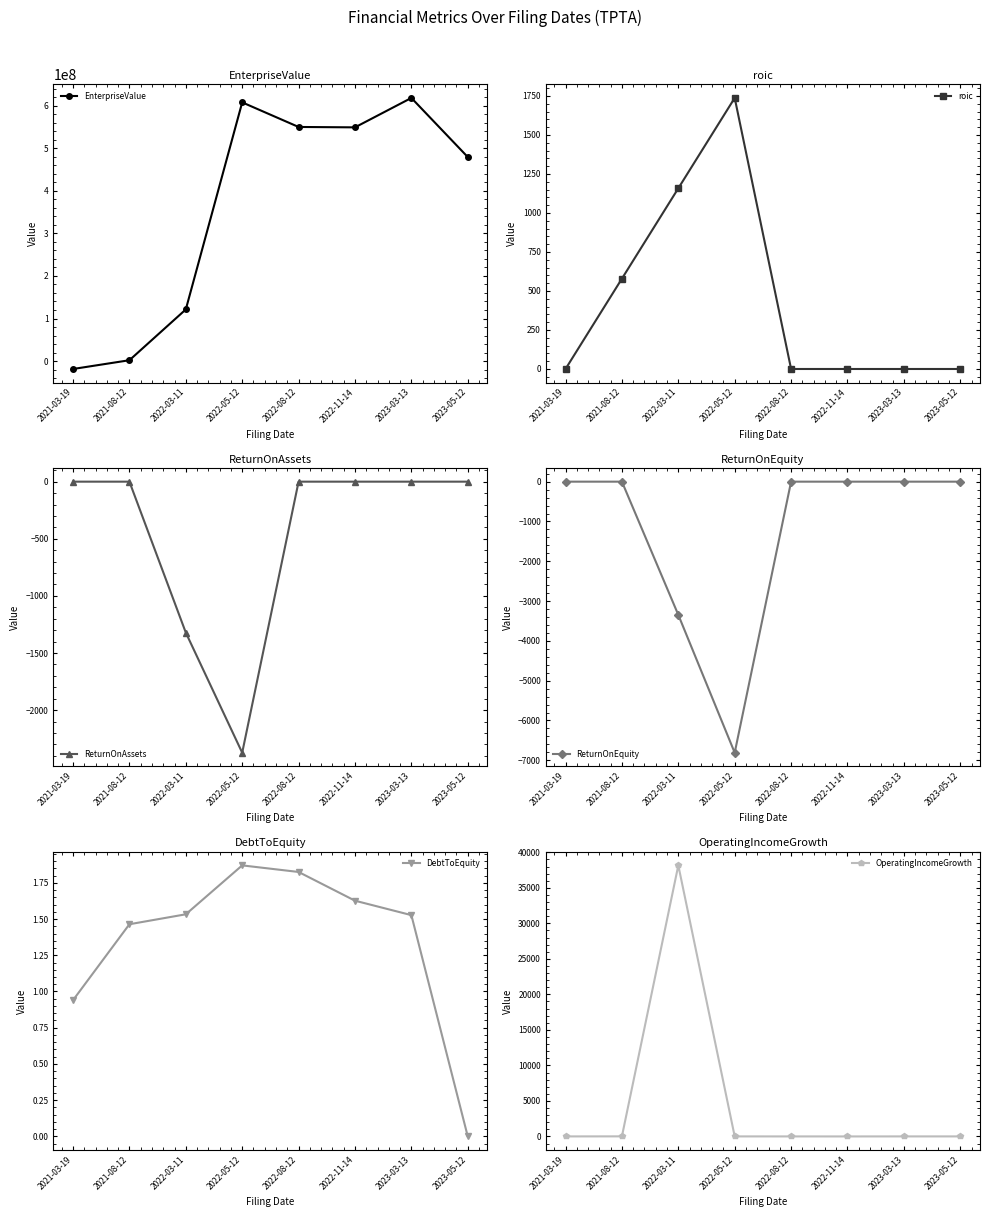

At which label is ReturnOnEquity closest to -3404?

2022-03-11